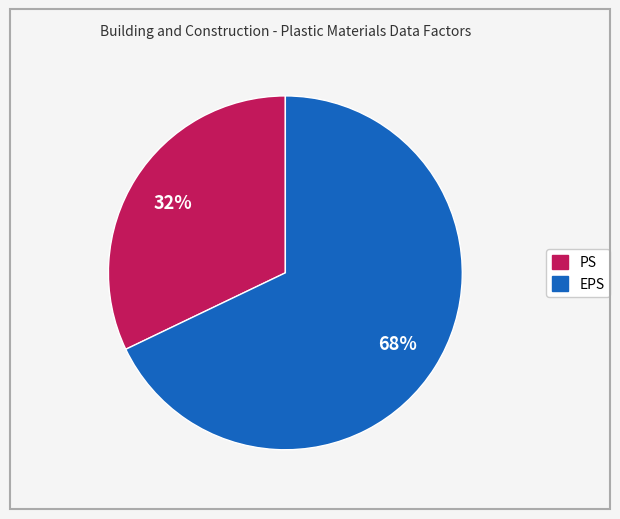

True or false: EPS accounts for 68% of the total.

True